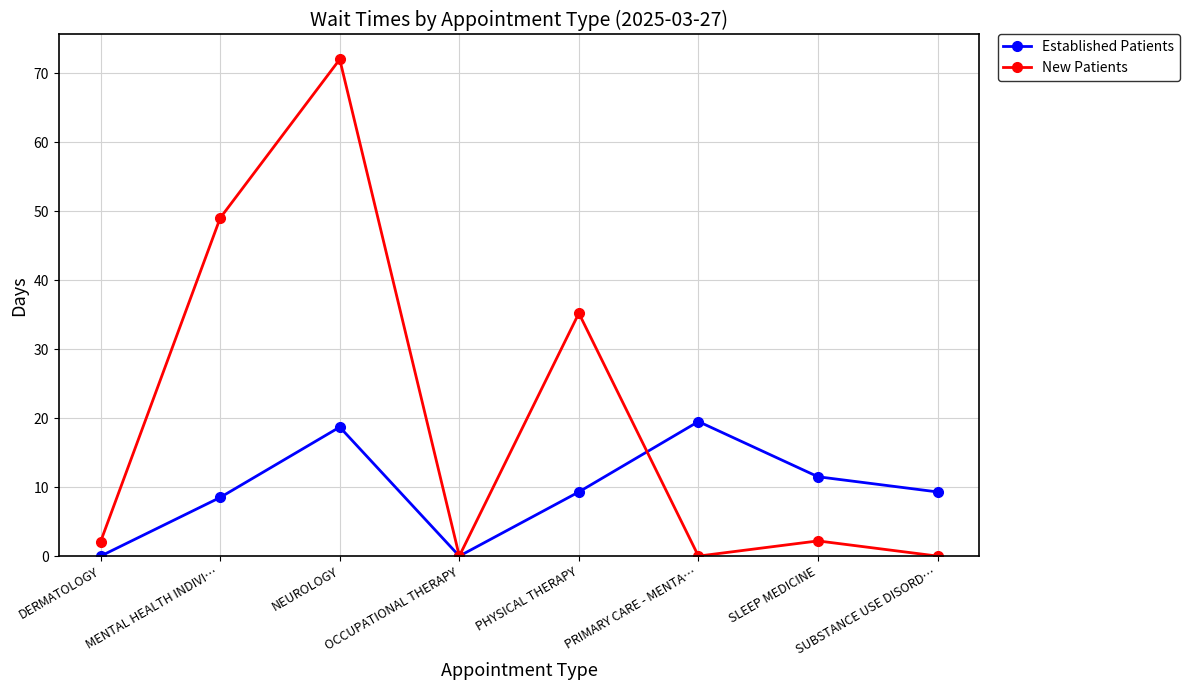

Is this an area chart (filled region under the line)?

No